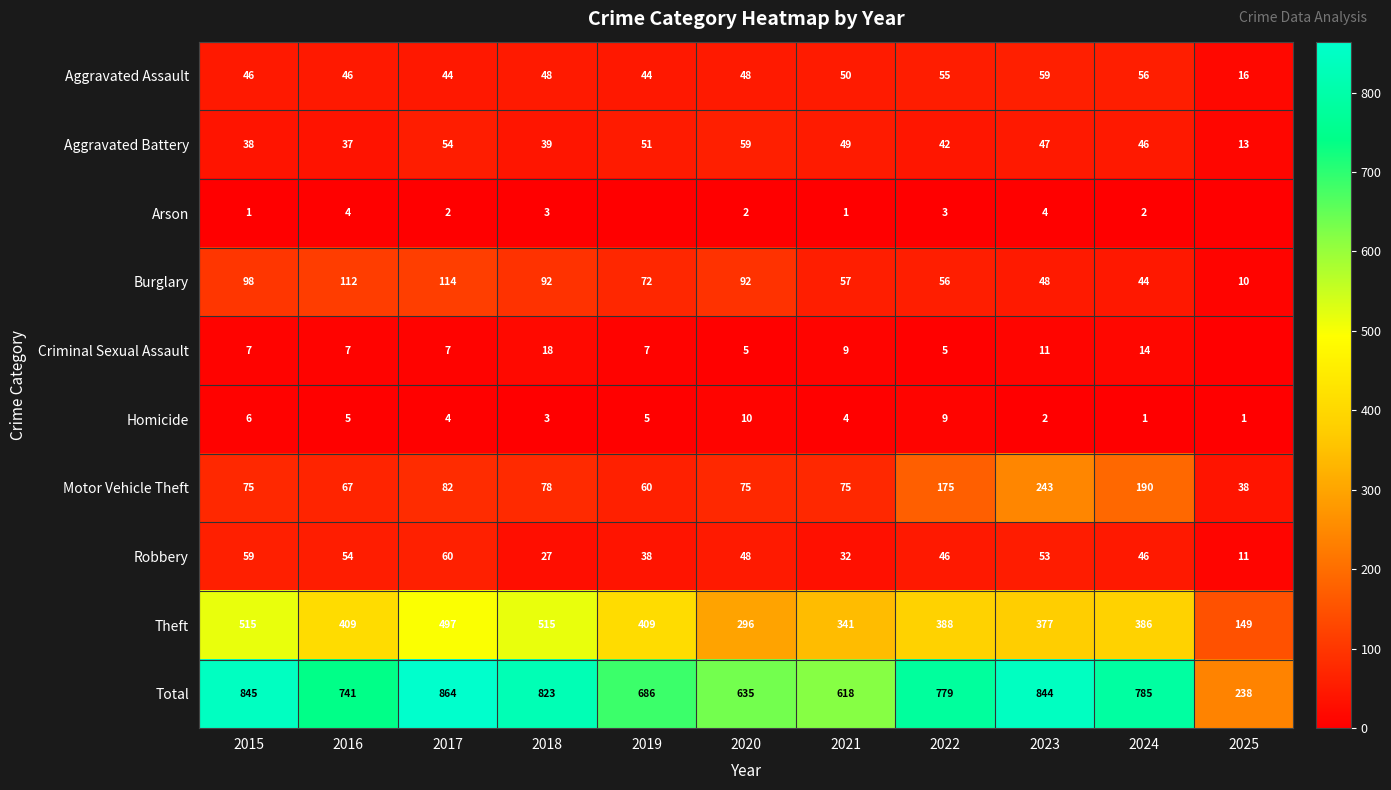

How many series are shown in this chart?

10